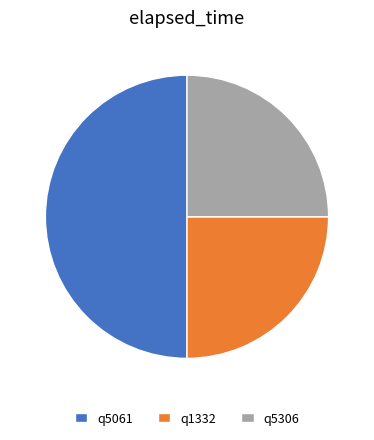

How many segments does this pie chart have?

3